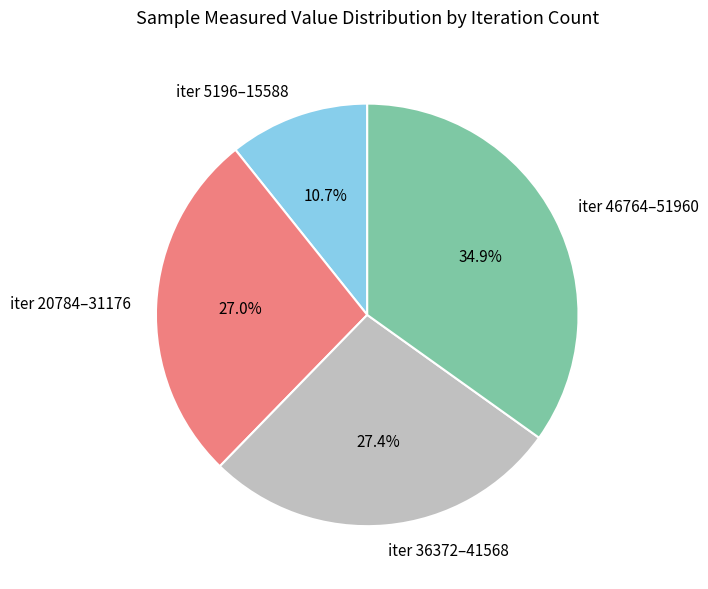

Which category has the smallest portion of the pie?

iter 5196–15588